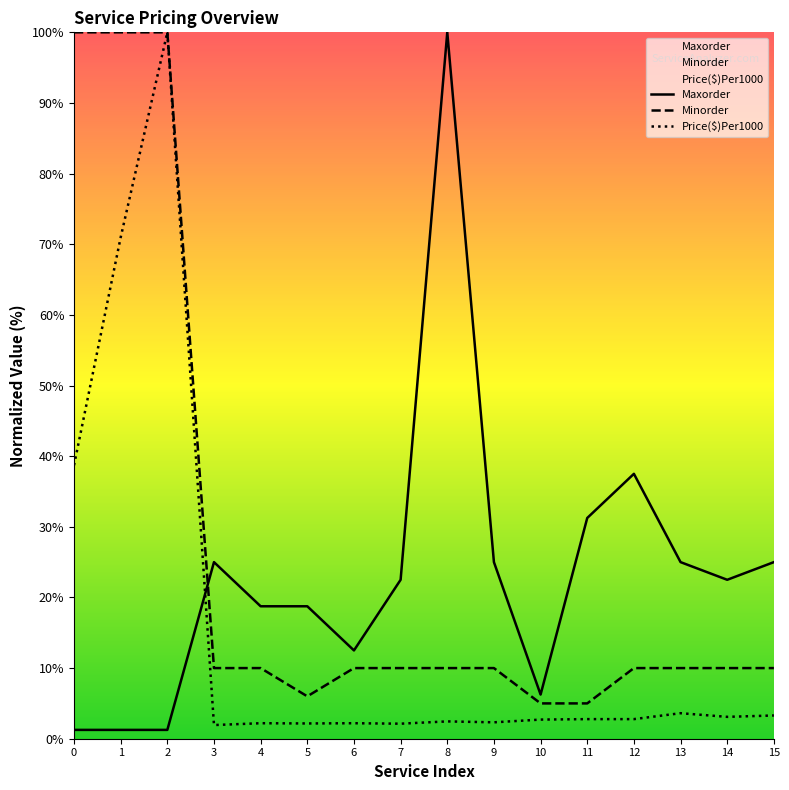

What is the sum of all Minorder values?

416.0